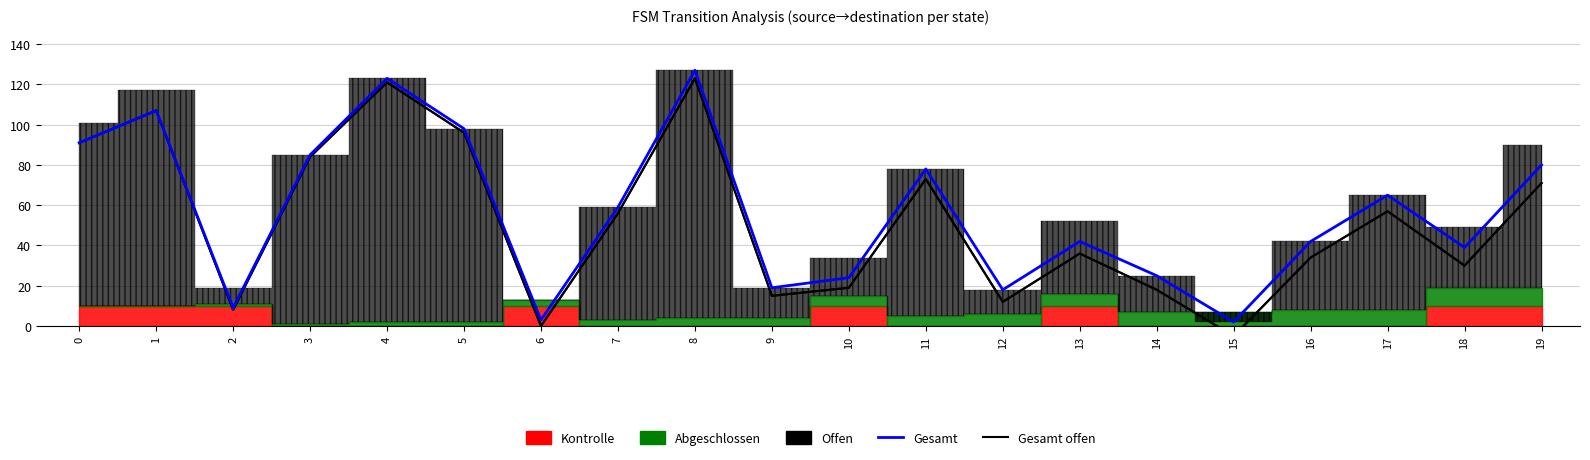

What is the sum of all Gesamt values?

1136